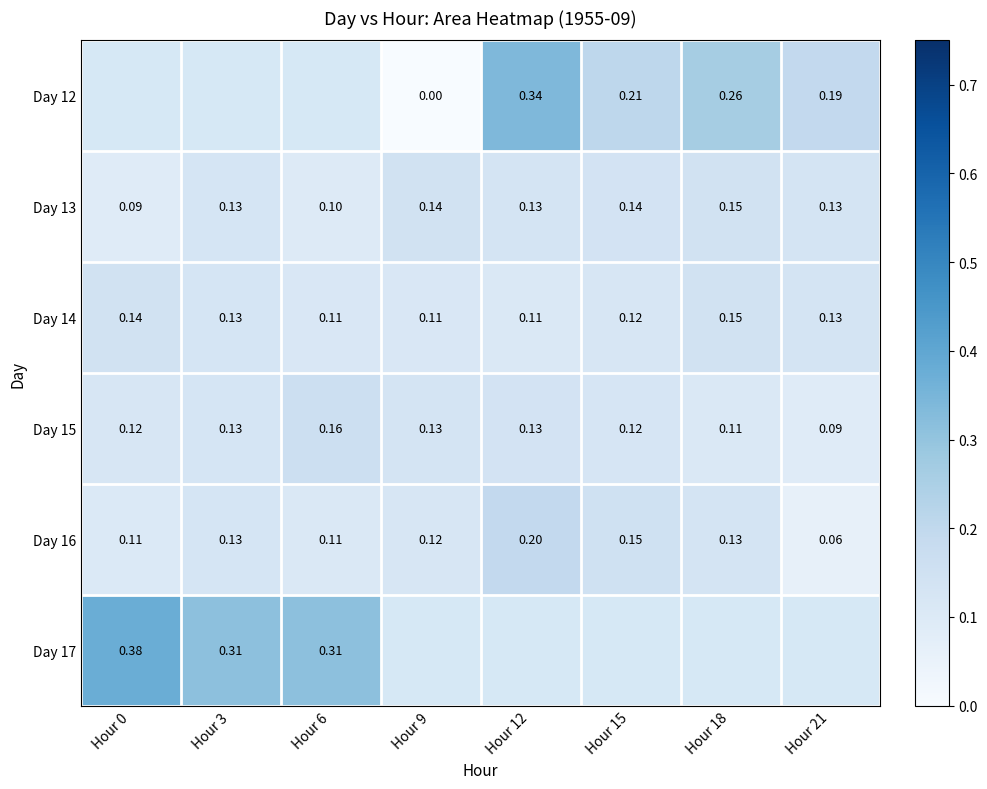

At which category does the chart reach its minimum across all series?

Hour 9